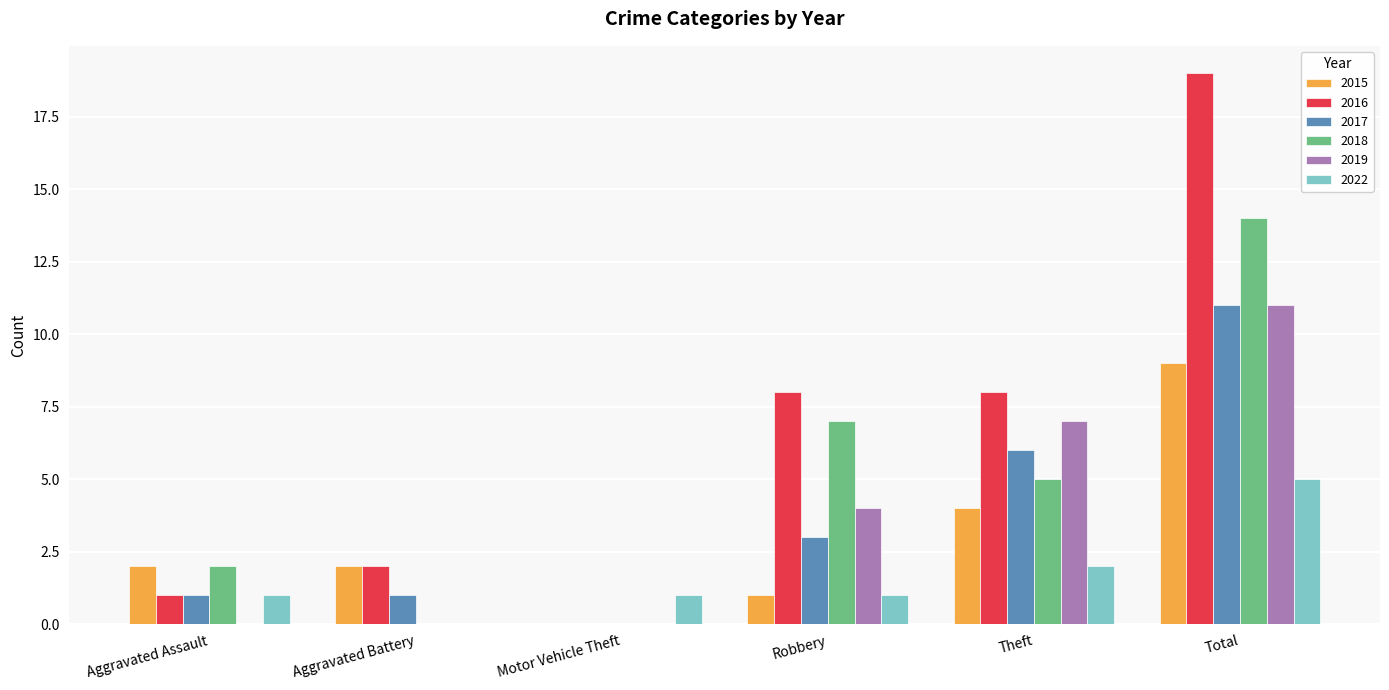

Is it true that 2018 equals 5 at Theft?

True